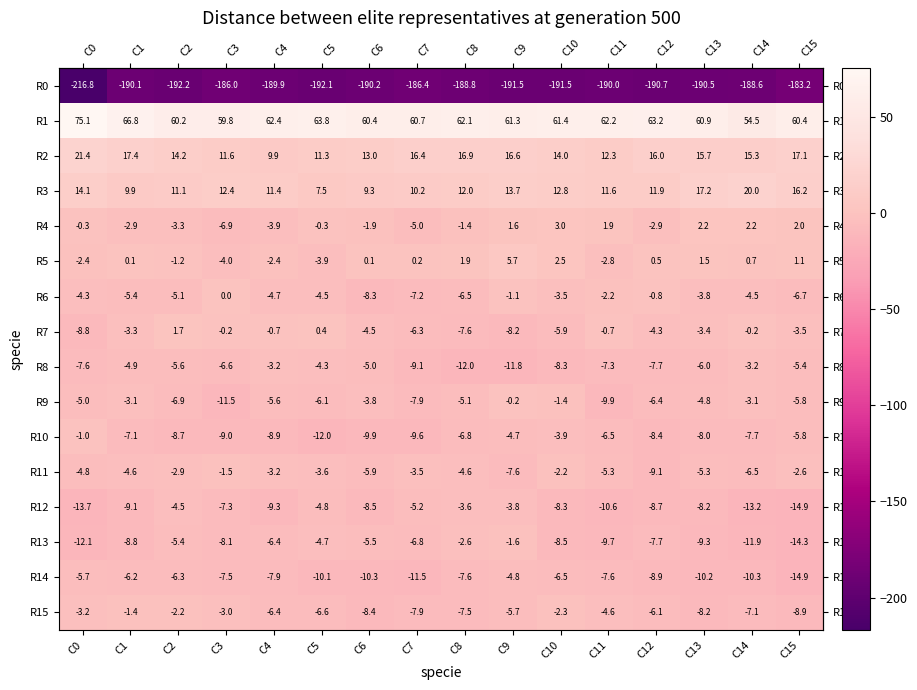

Is it true that R11 equals -2.6 at C15?

True